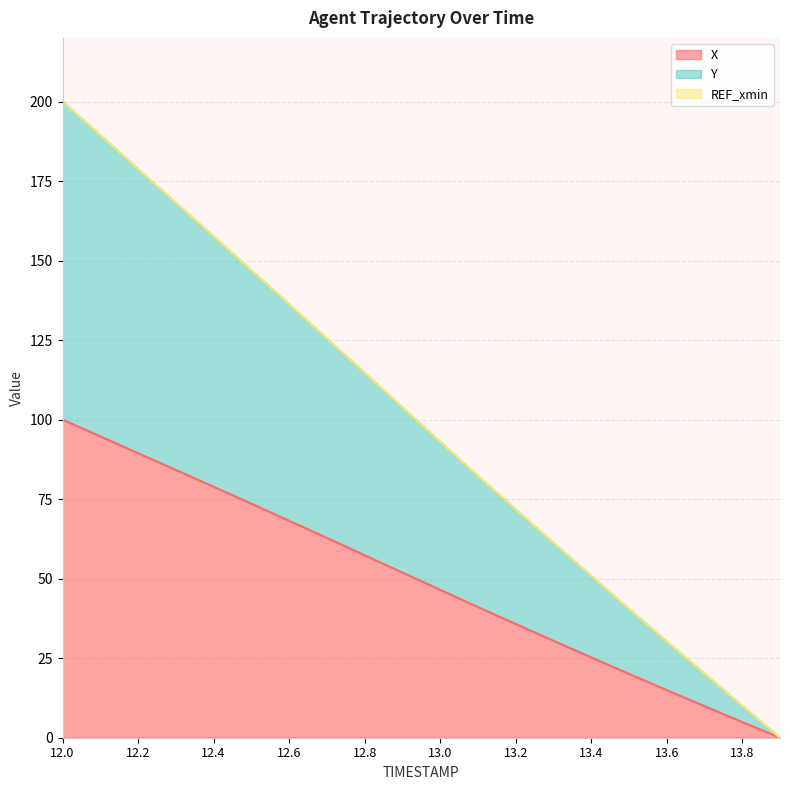

True or false: X and Y cross at least once.

False